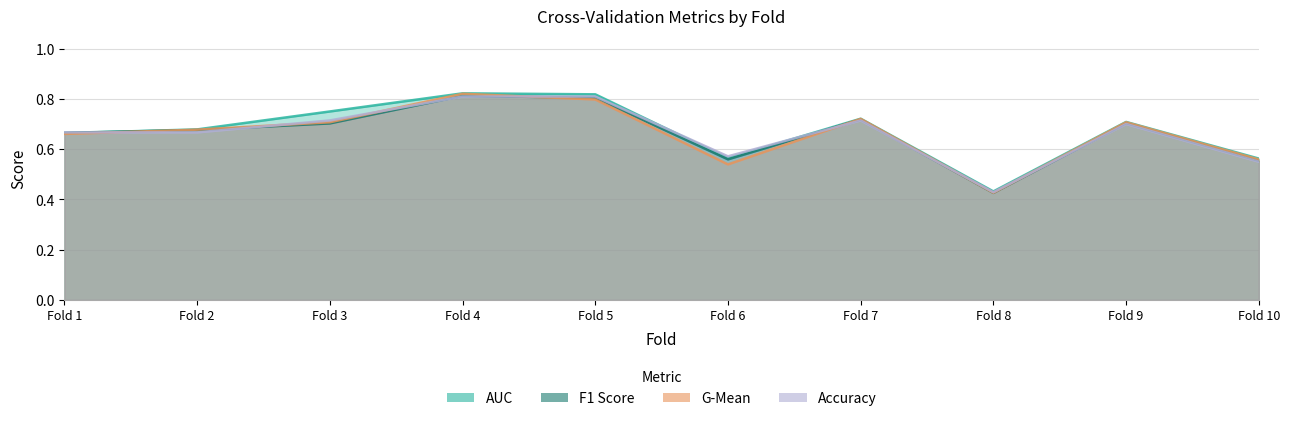

Which series ends up on top after the final intersection of g_mean and f1_score?

g_mean